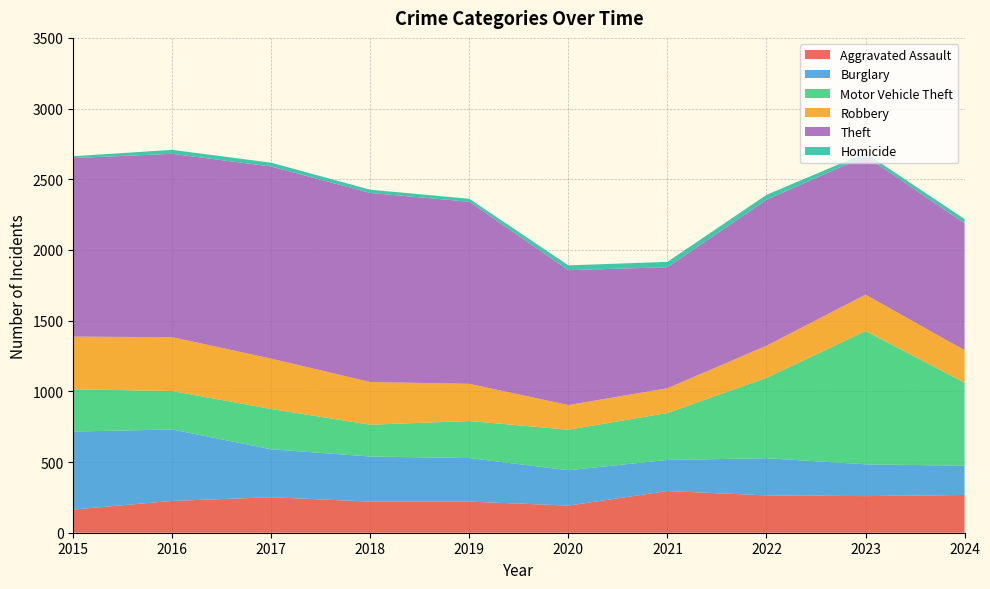

Reading right to left, what are all the values shown in this chart?

Aggravated Assault: 267	259	264	295	192	220	220	251	225	164
Burglary: 207	225	263	220	250	308	319	339	505	552
Motor Vehicle Theft: 587	943	569	332	287	262	225	285	272	299
Robbery: 230	257	227	175	174	263	302	356	381	372
Theft: 898	980	1032	856	954	1288	1337	1359	1297	1263
Homicide: 30	22	35	38	34	21	23	27	28	13